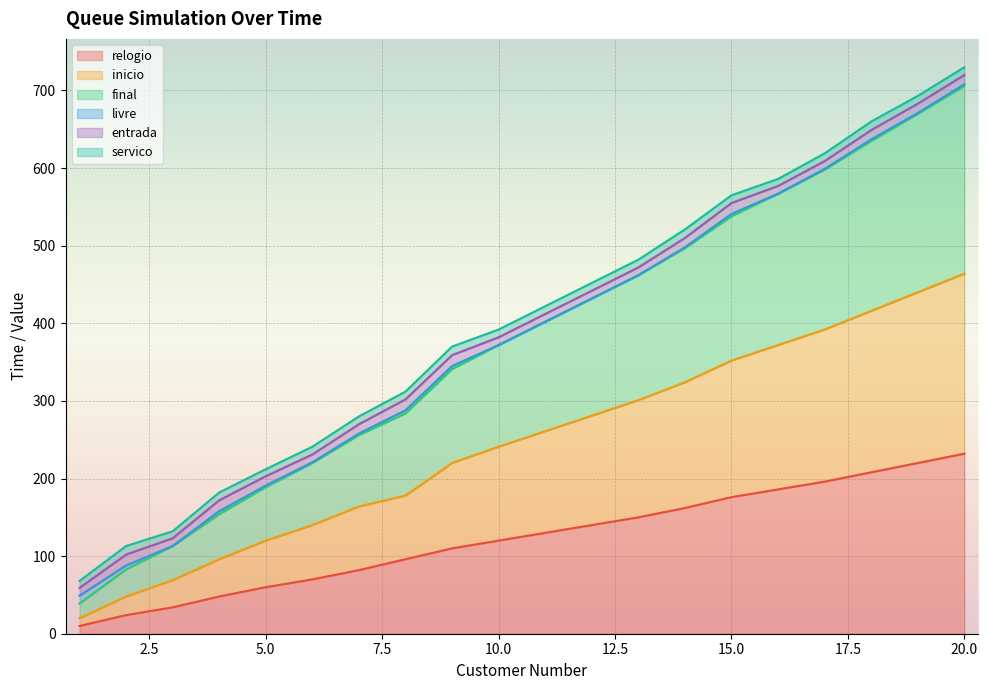

Which series has the largest range (max minus min)?

final